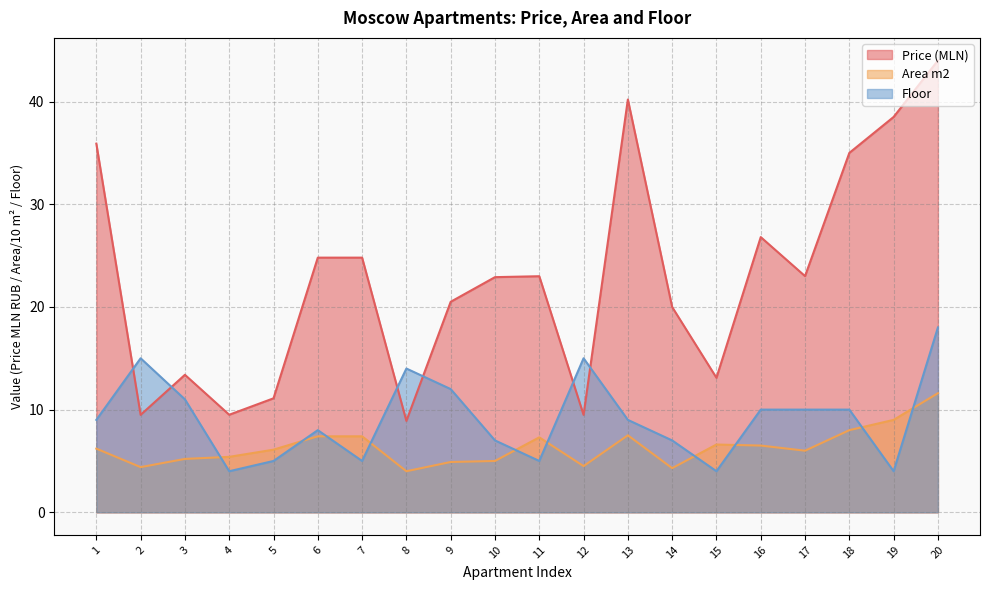

At 1, list the series in order from largest to smallest.

Price (MLN), Floor, Area m2